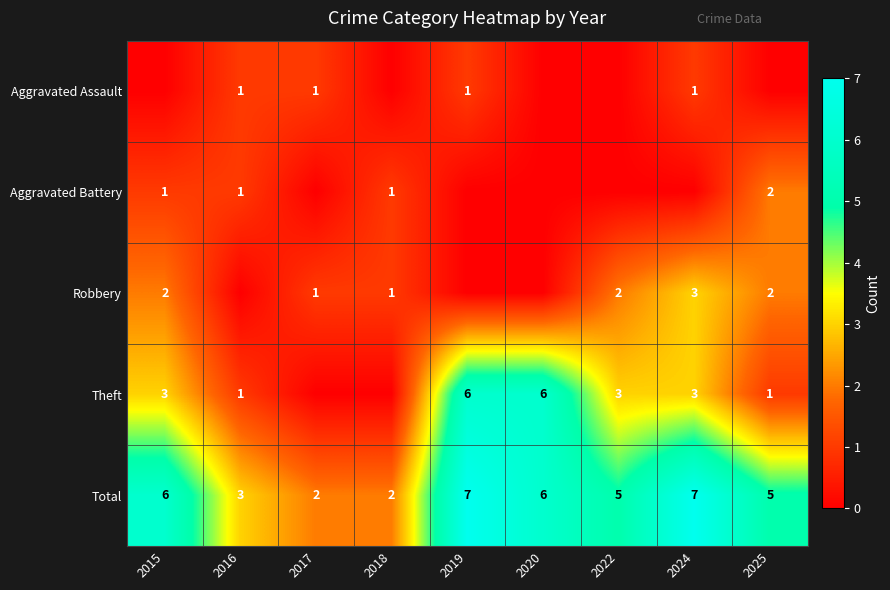

At which category does the chart reach its peak across all series?

2019